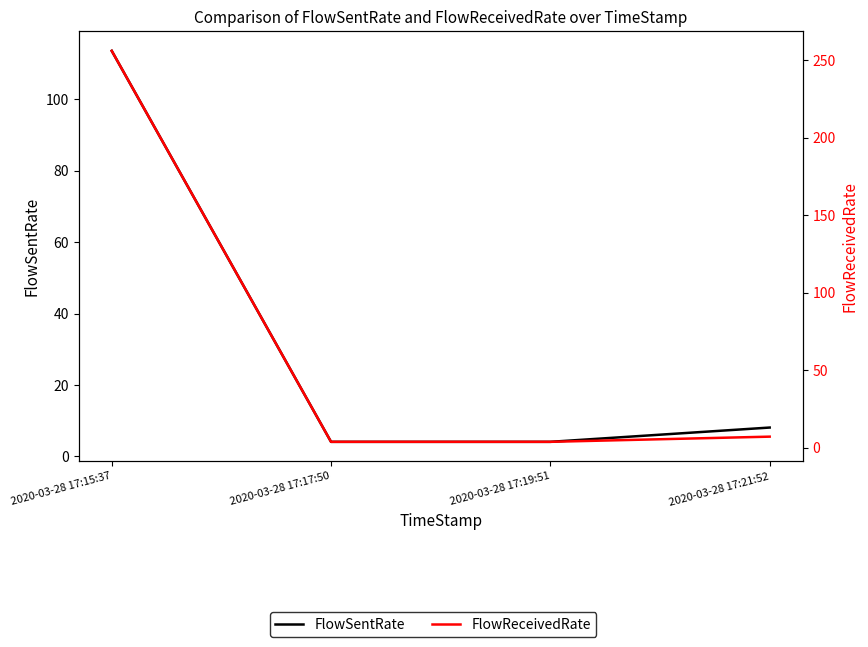

Reading left to right, what are all the values shown in this chart?

FlowSentRate: 113.6	4.1	4.1	8.1
FlowReceivedRate: 256.0	3.7	3.7	7.1